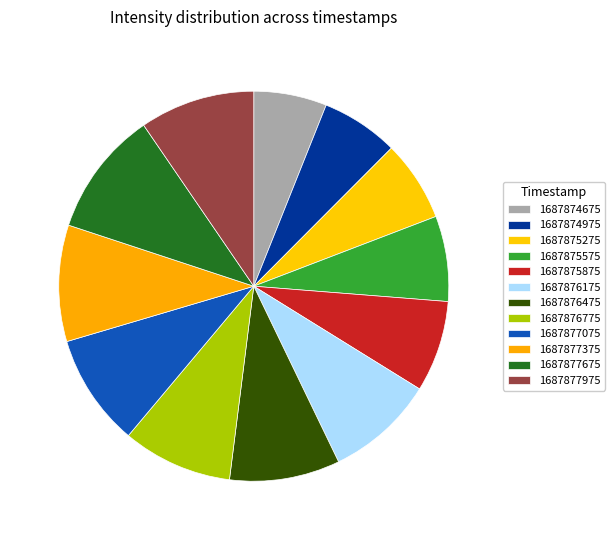

Is it true that 1687876775 is 1% of the pie?

False